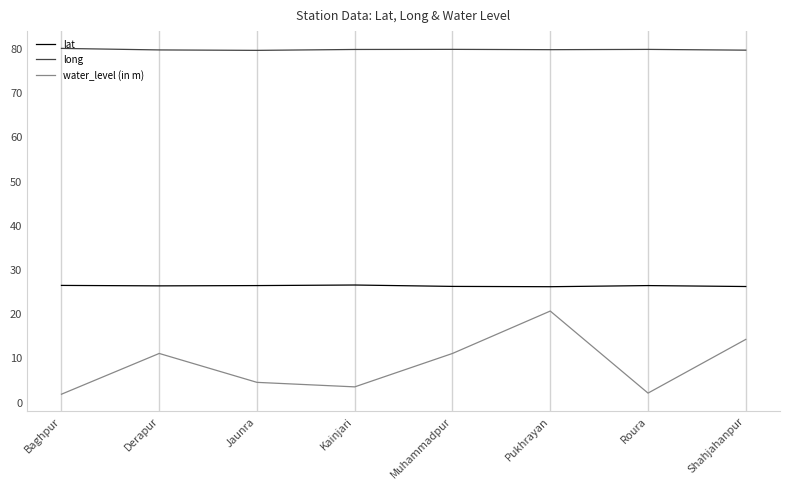

What is the average value of the lat series?

26.4